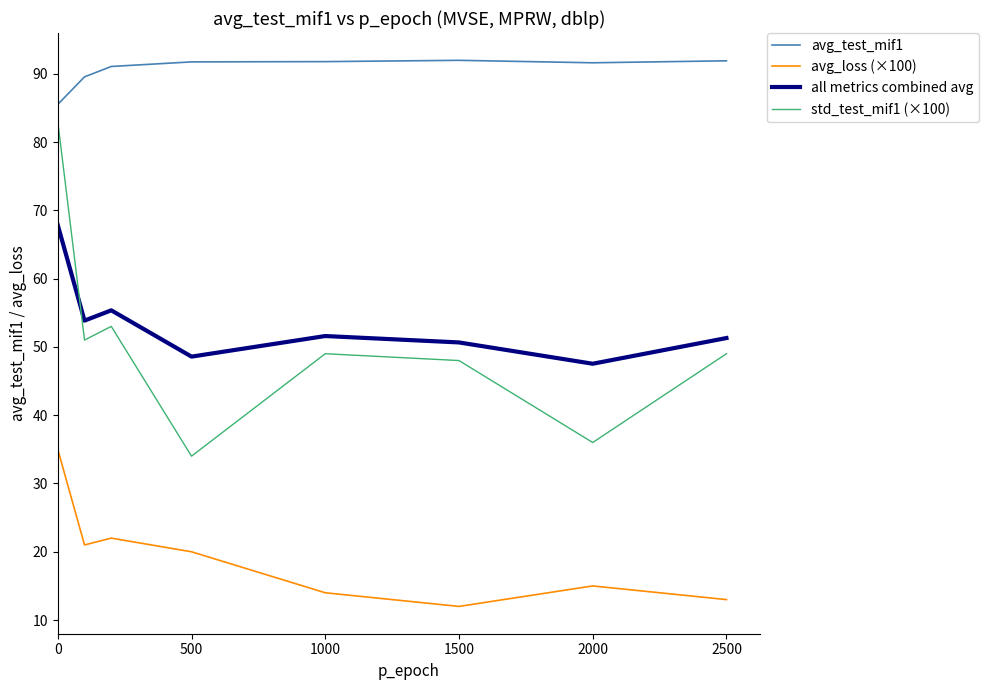

Which series has the largest range (max minus min)?

std_test_mif1 (×100)